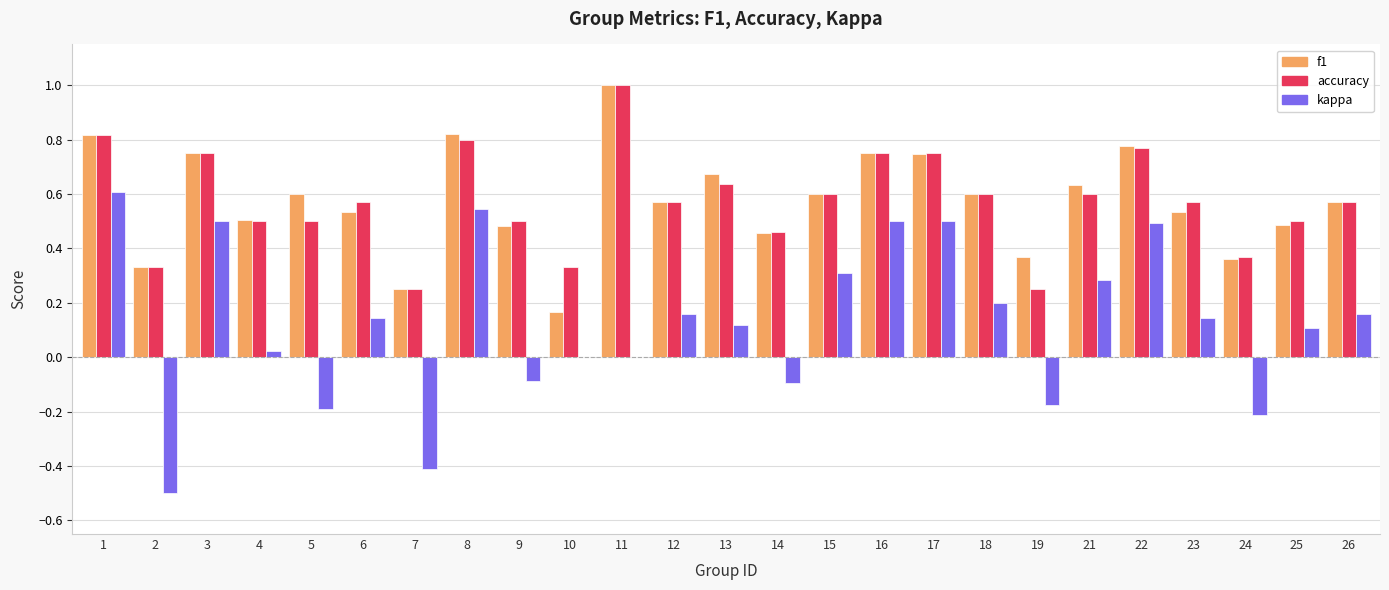

Which category has the highest value across all series?

11